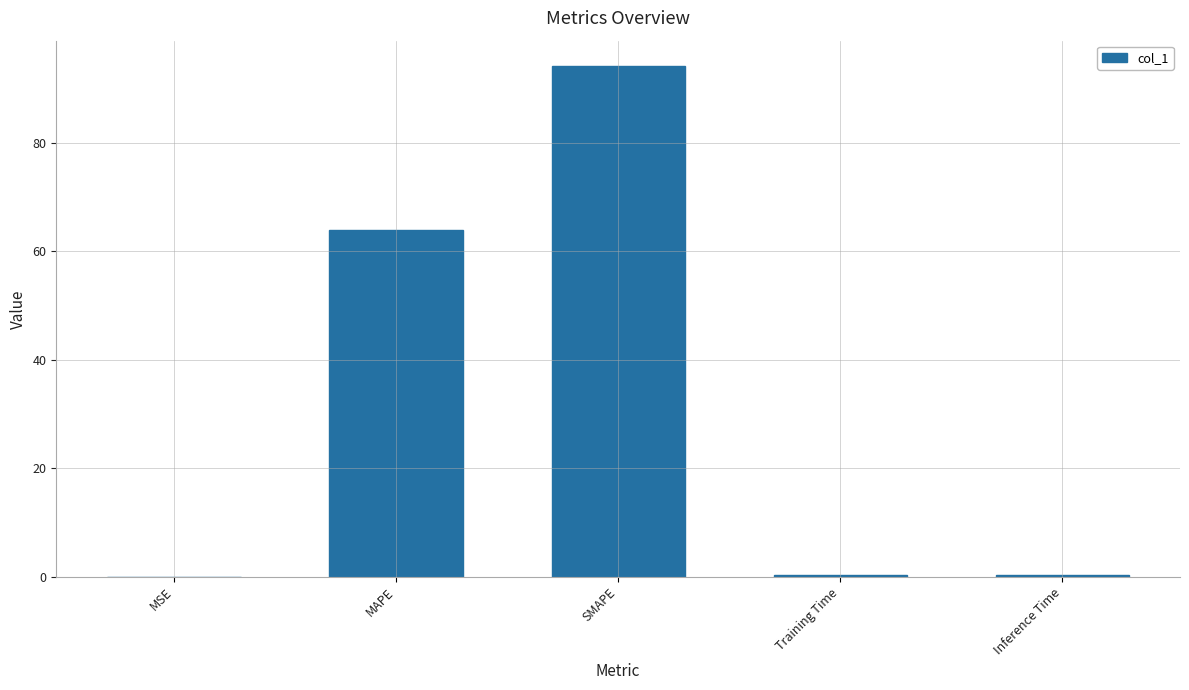

Where is the data nearest to the value 47?

MAPE